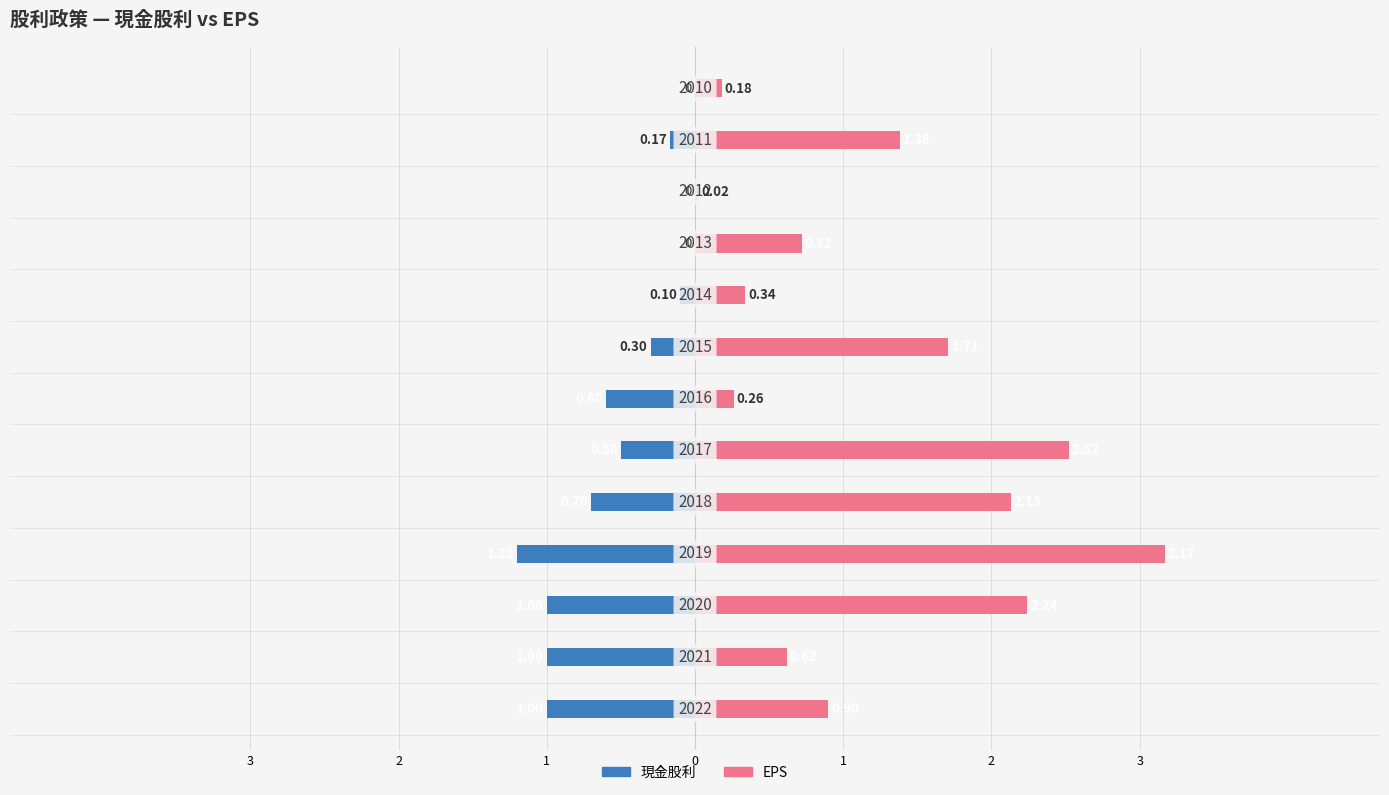

Which series has the largest total across all categories?

EPS